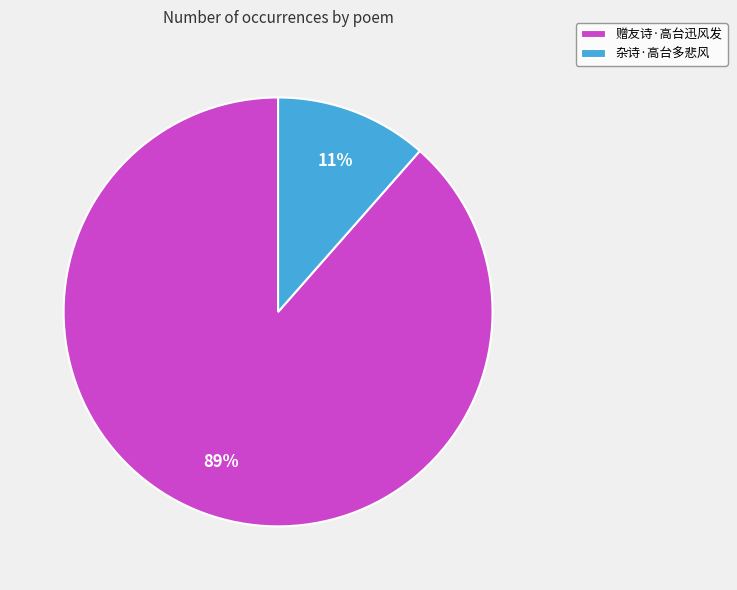

To the nearest percent, what is the combined percentage of 赠友诗·高台迅风发 and 杂诗·高台多悲风?

100%